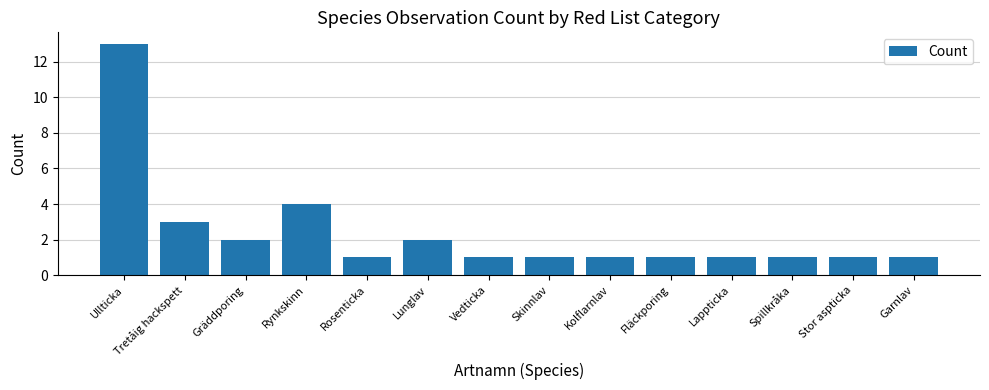

The value at Vedticka is 1. True or false?

True